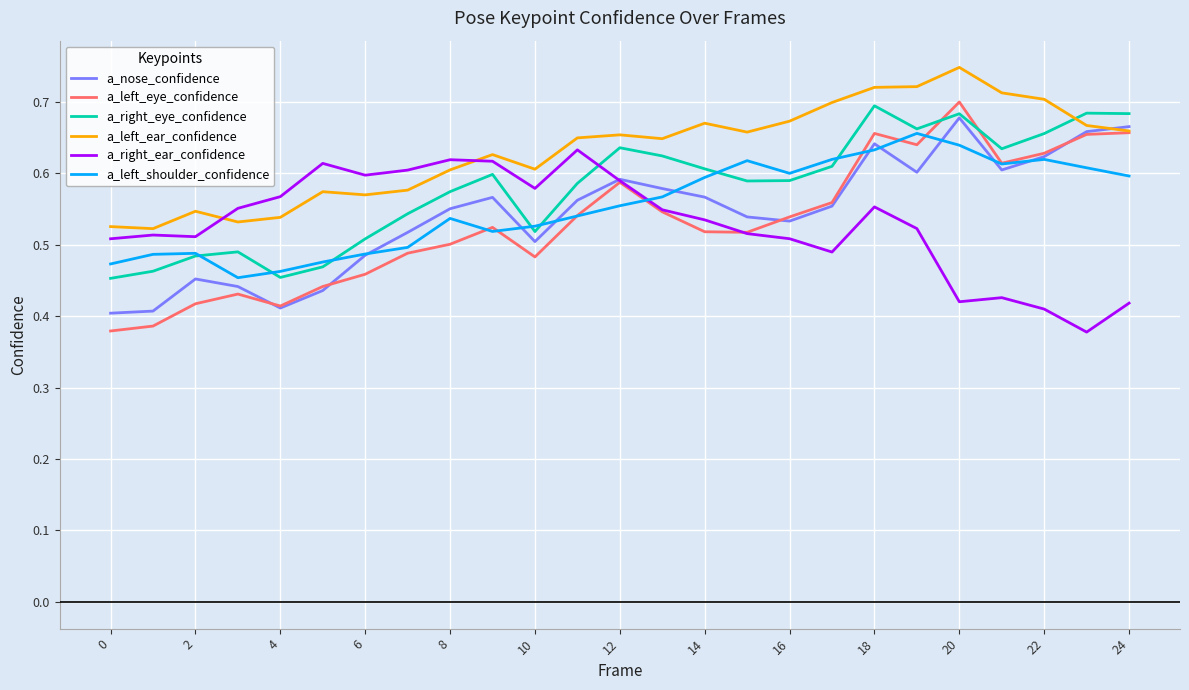

Which series has the largest total across all categories?

a_left_ear_confidence